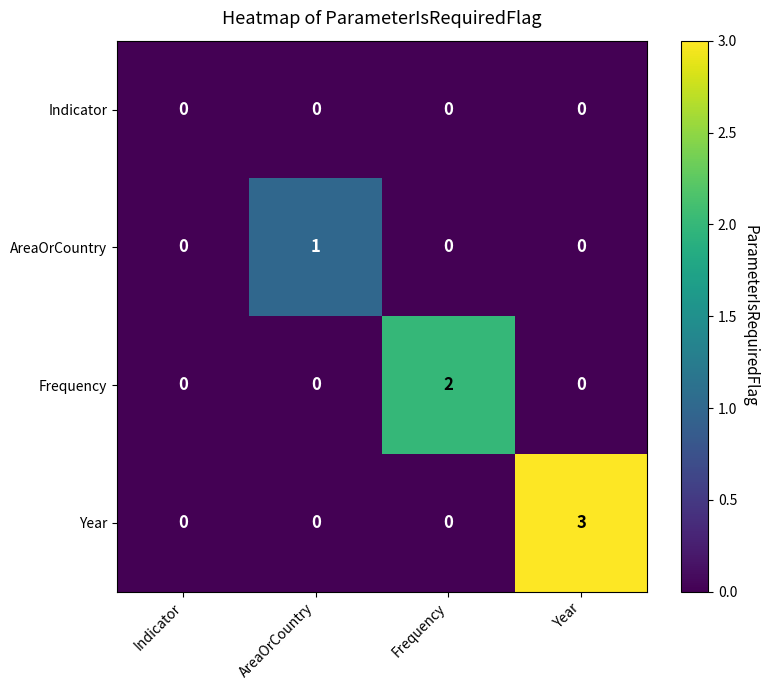

Is it true that Frequency equals -1 at Indicator?

False